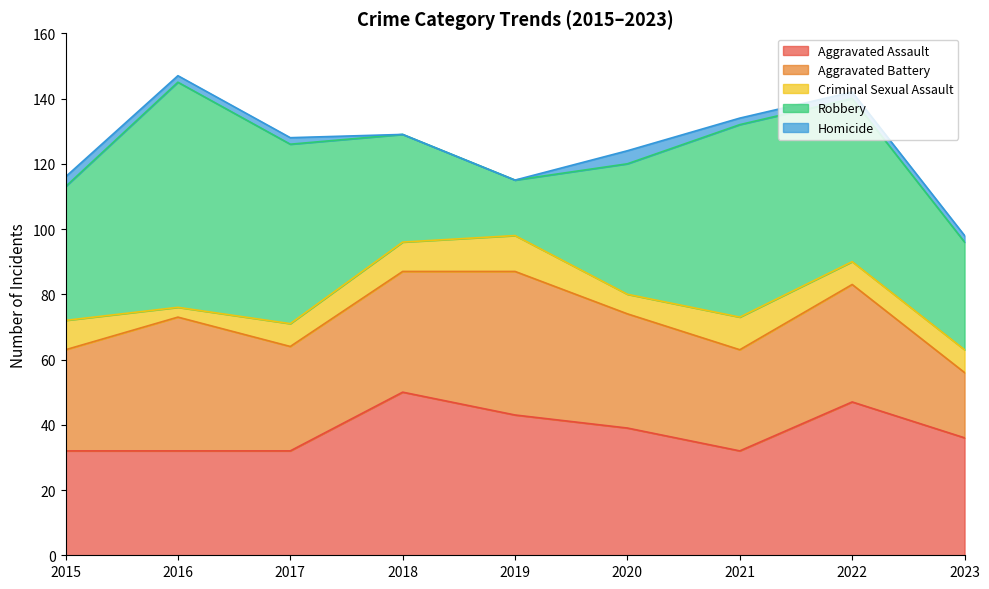

List the series in order of their peak value, highest first.

Robbery, Aggravated Assault, Aggravated Battery, Criminal Sexual Assault, Homicide